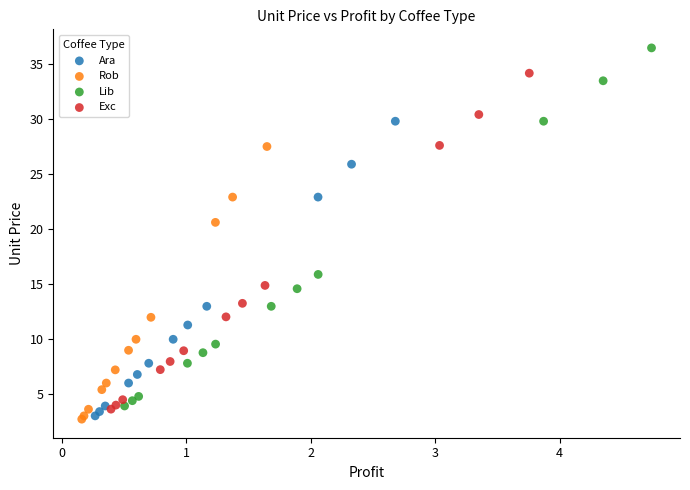

What are all the series names shown in the legend?

Ara, Rob, Lib, Exc